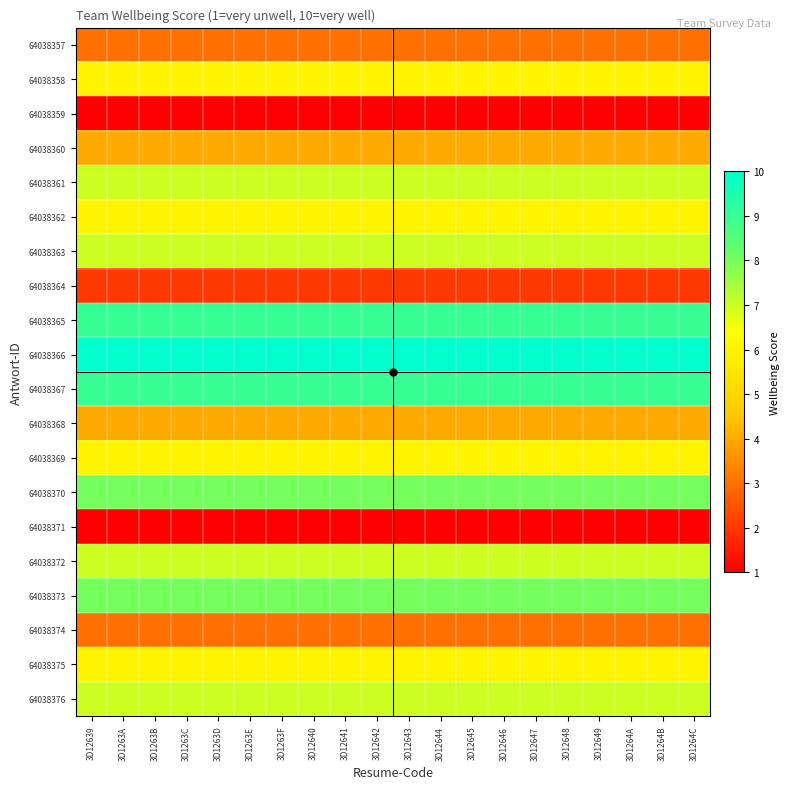

Which has a higher value, 3D12641 or 3D12639?

3D12641